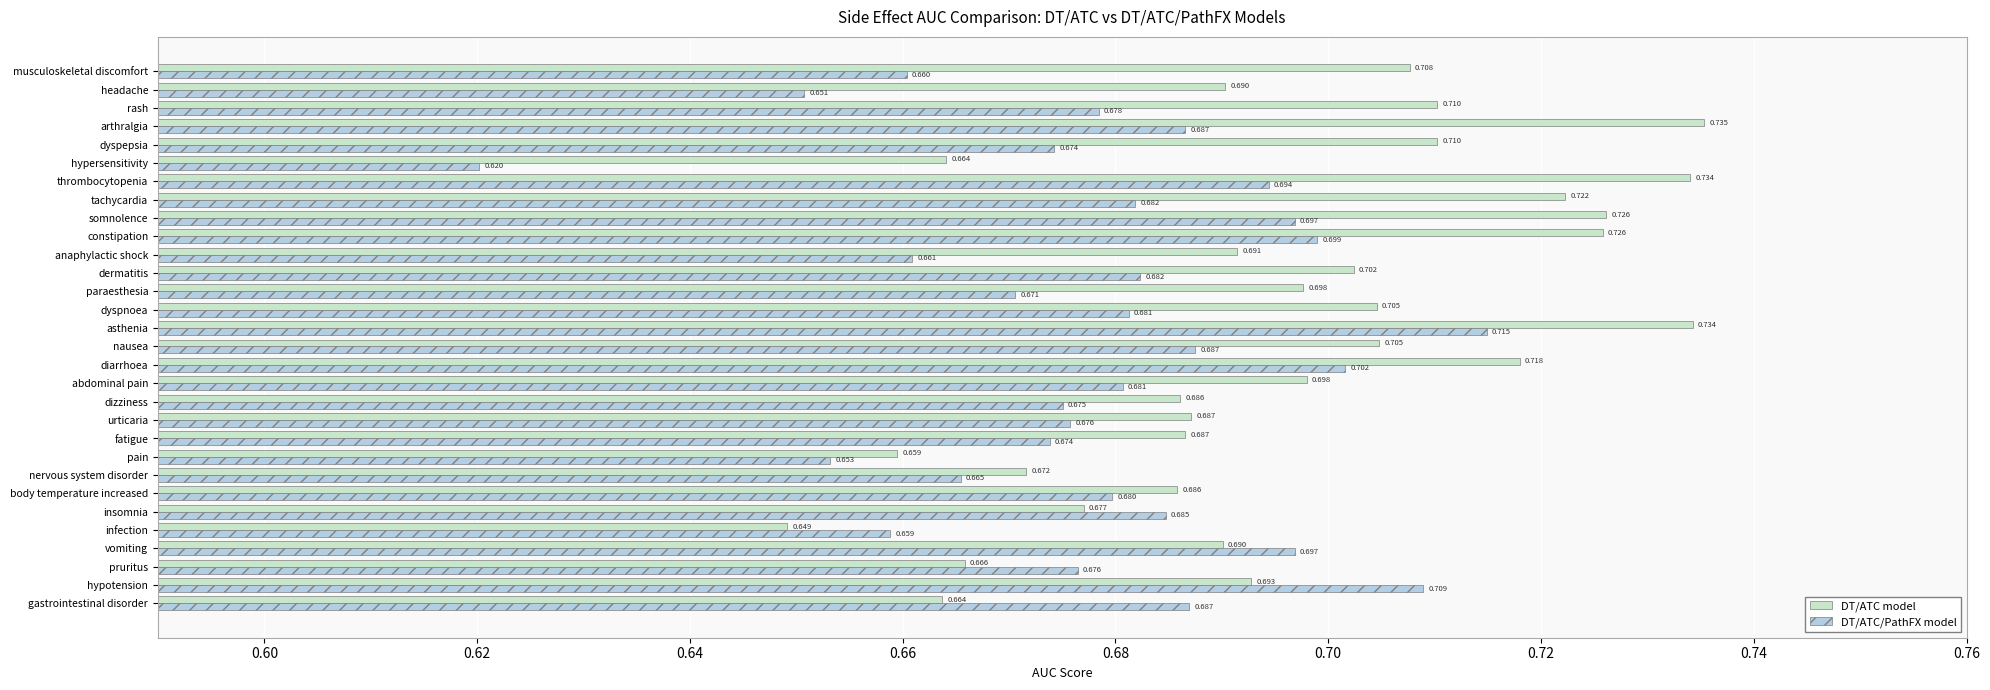

Count the number of categories in the chart.

30